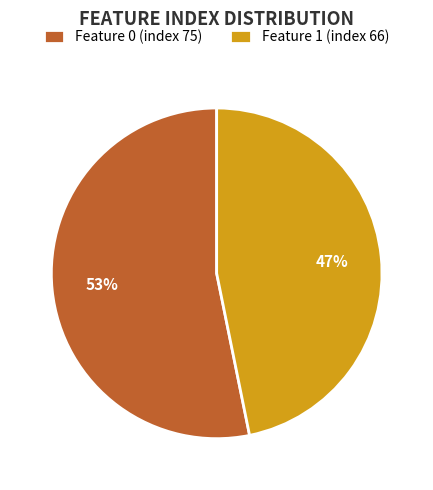

How many segments does this pie chart have?

2